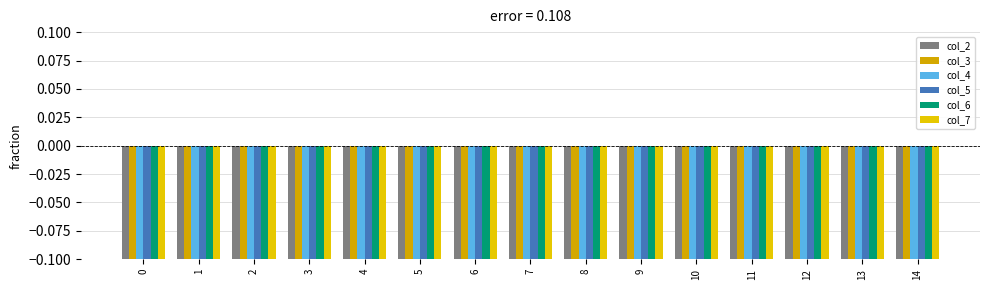

Is the value of col_2 at 10 greater than the value of col_4 at 3?

No